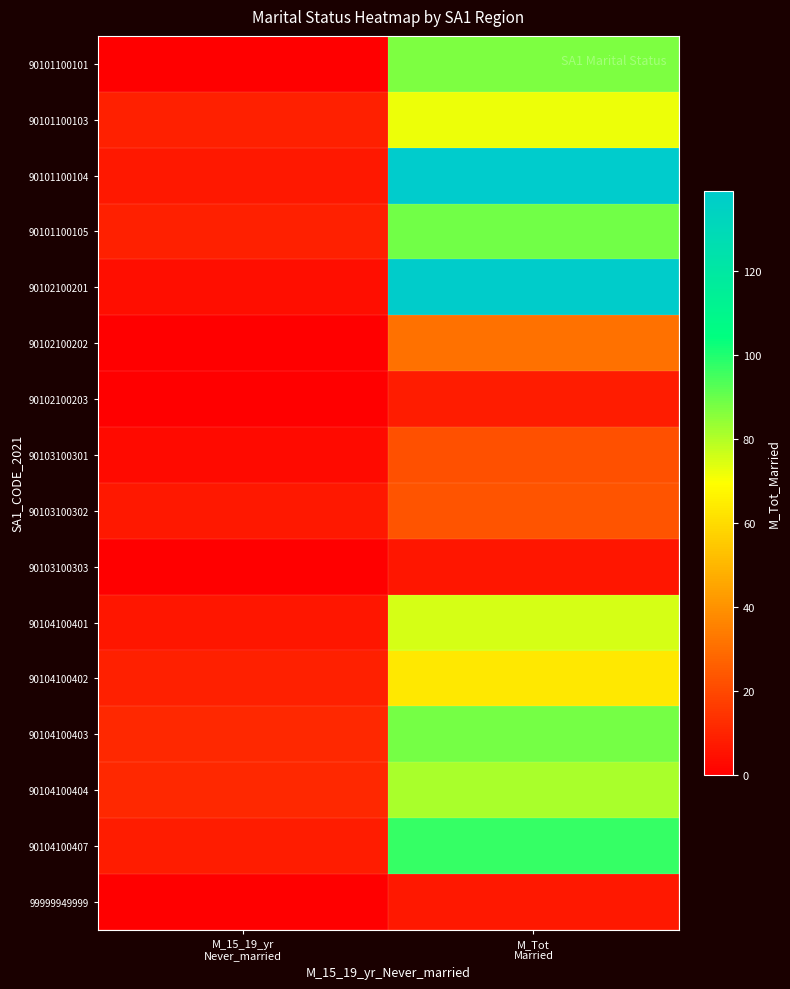

Between M_15_19_yr
Never_married and M_Tot
Married, which is larger?

M_Tot
Married